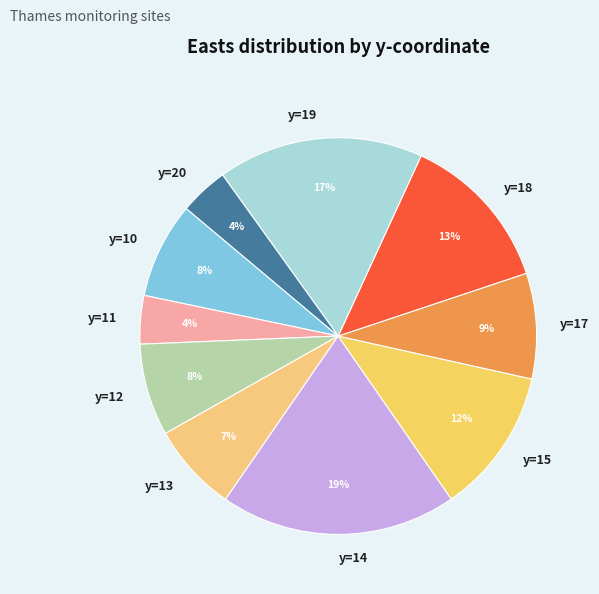

The y=14 slice represents 19% of the pie. True or false?

True